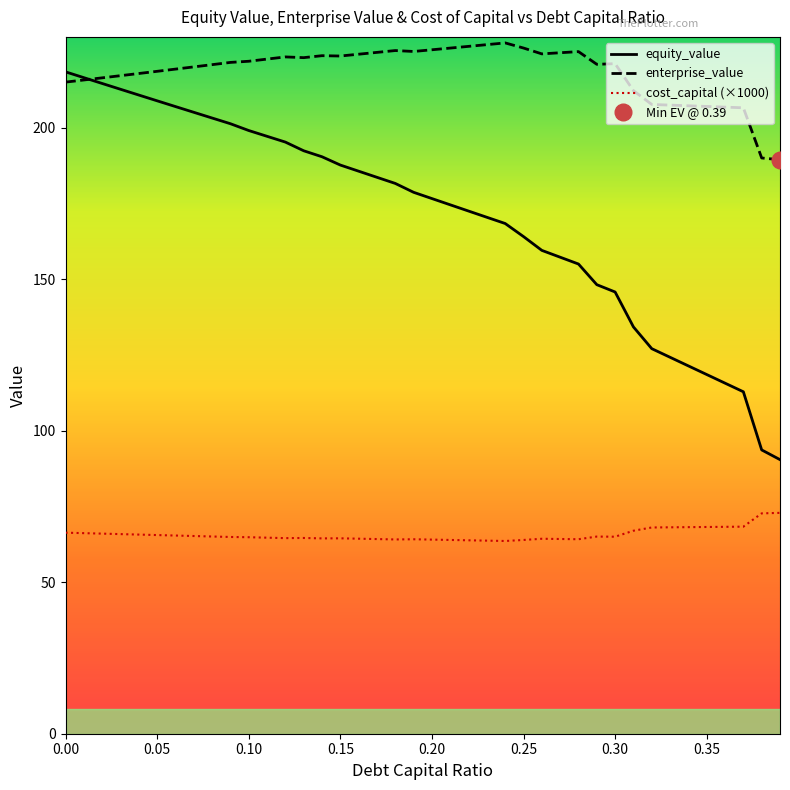

True or false: cost_capital (×1000) and enterprise_value cross at least once.

False